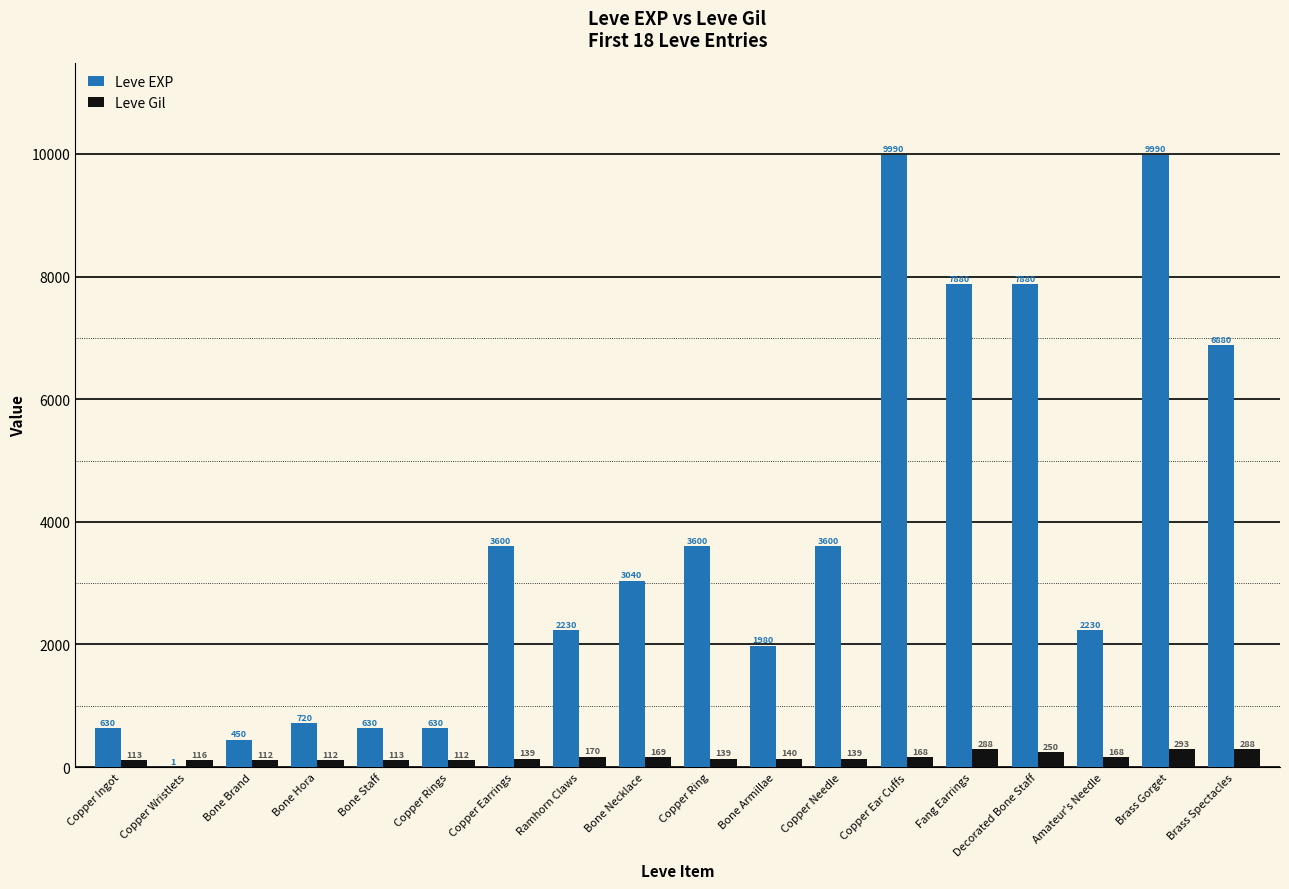

Reading left to right, transcribe all the data shown in this chart.

Leve EXP: 630	1	450	720	630	630	3600	2230	3040	3600	1980	3600	9990	7880	7880	2230	9990	6880
Leve Gil: 113	116	112	112	113	112	139	170	169	139	140	139	168	288	250	168	293	288